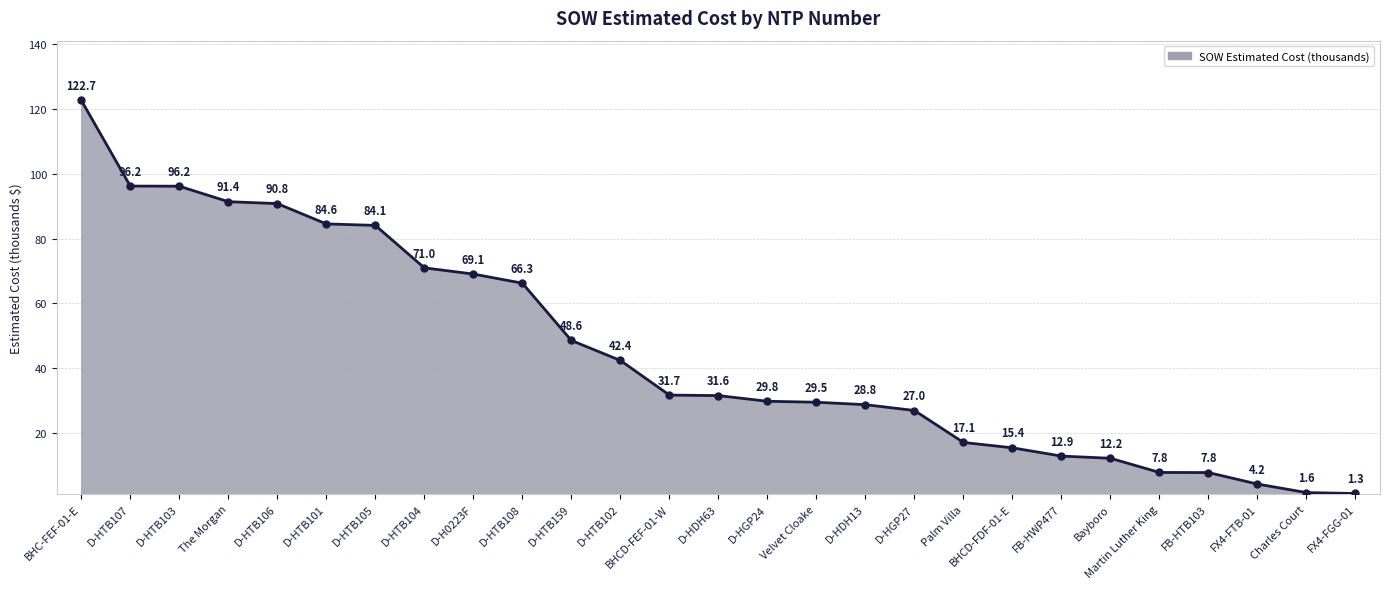

What is the maximum value shown in the chart?

122.7